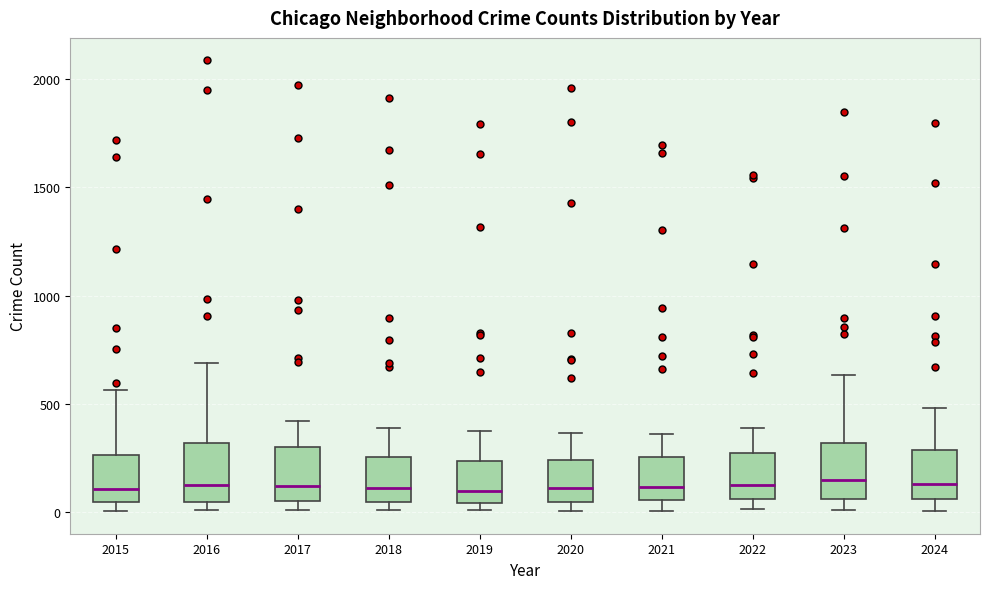

Reading left to right, transcribe this box plot: for each box, give where its median line is, the range the box spans, and where its two whiskers end, as read against the y-axis. The values are not printed on the chart, so give them approximately, as read against the axis.

2015: median 100, box 50 to 250, whiskers 0 to 550
2016: median 150, box 50 to 300, whiskers 0 to 700
2017: median 100, box 50 to 300, whiskers 0 to 400
2018: median 100, box 50 to 250, whiskers 0 to 400
2019: median 100, box 50 to 250, whiskers 0 to 400
2020: median 100, box 50 to 250, whiskers 0 to 350
2021: median 100, box 50 to 250, whiskers 0 to 350
2022: median 100, box 50 to 250, whiskers 0 to 400
2023: median 150, box 50 to 300, whiskers 0 to 650
2024: median 150, box 50 to 300, whiskers 0 to 500